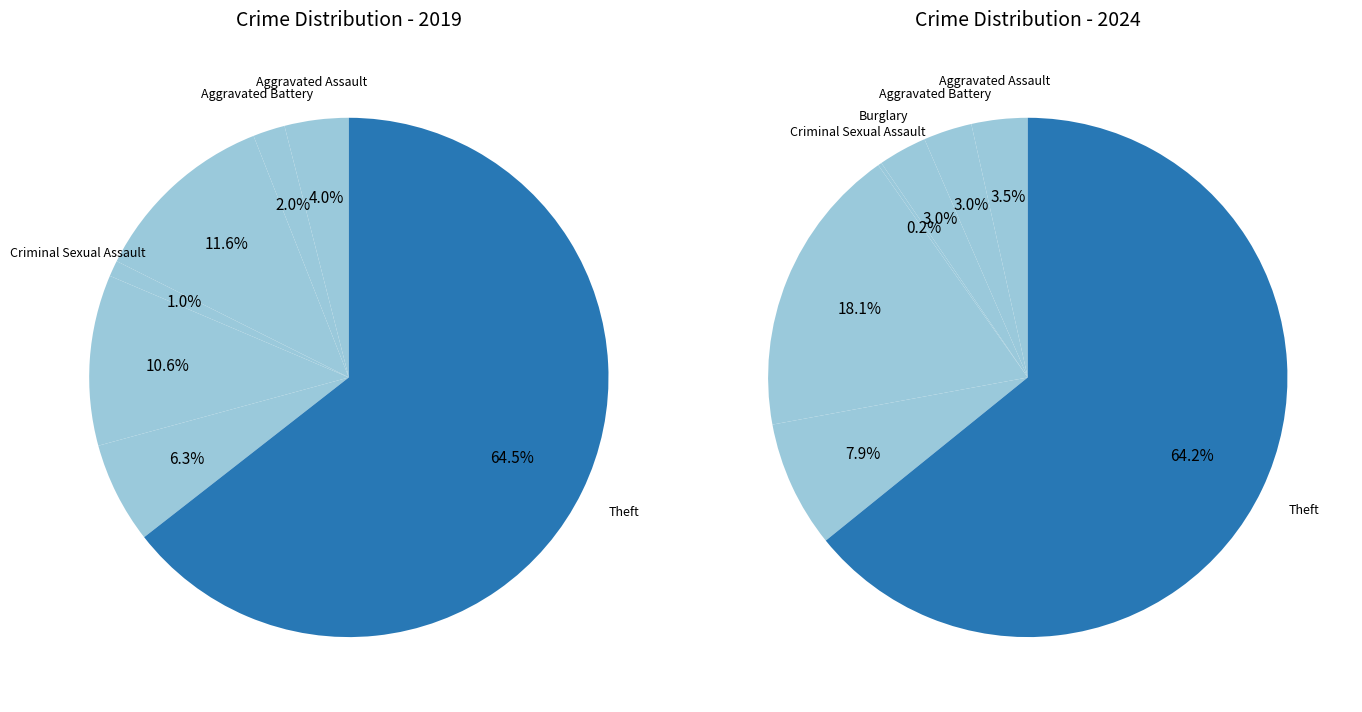

How many slices are in this pie chart?

7